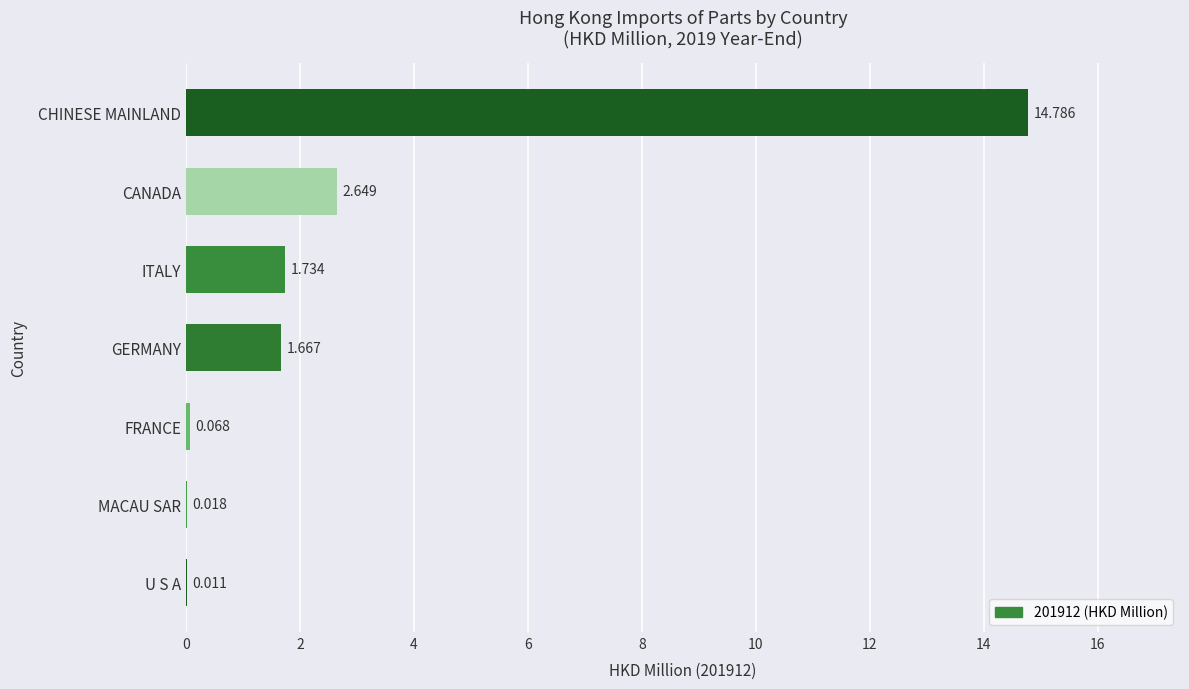

At which label is the value closest to 7?

CANADA